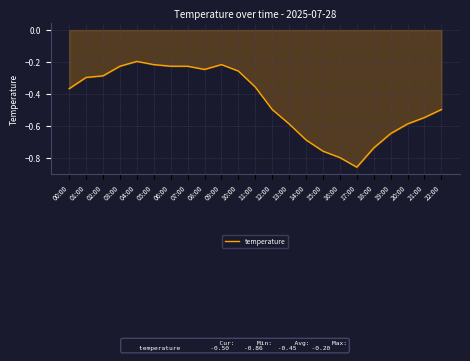

What is the difference between the values at 22:00 and 03:00?

0.3